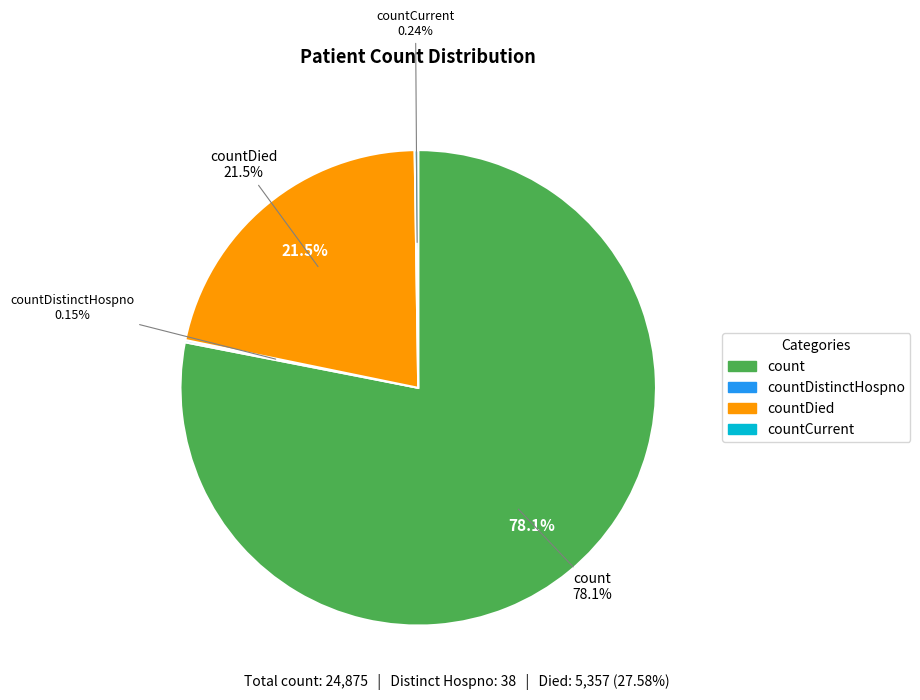

What percentage is the countDied slice, to the nearest percent?

22%